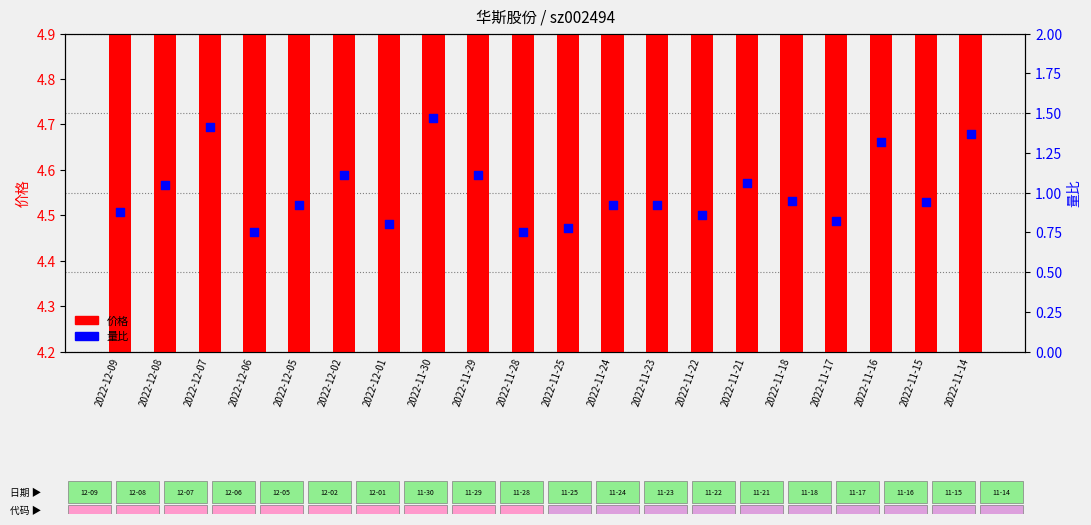

Which series has the widest spread of Y values?

量比